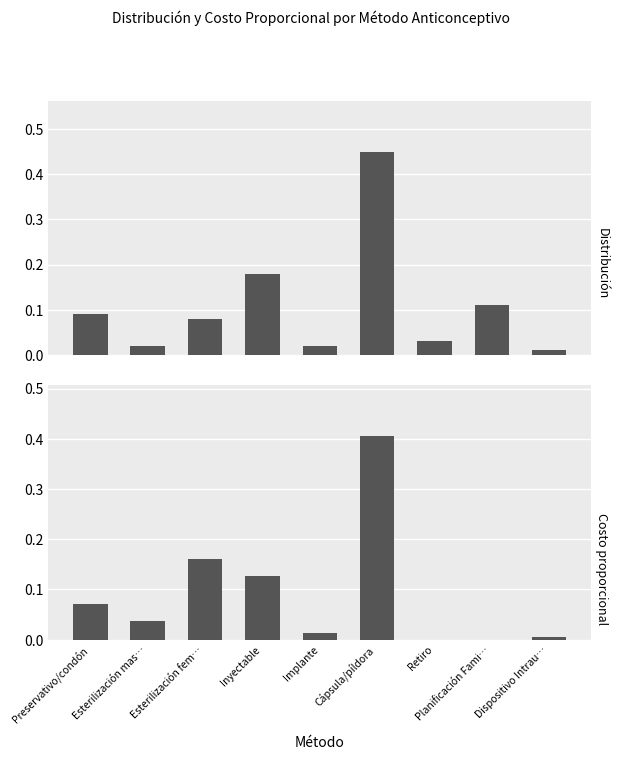

What is the label of the 3rd bar from the right?

Retiro